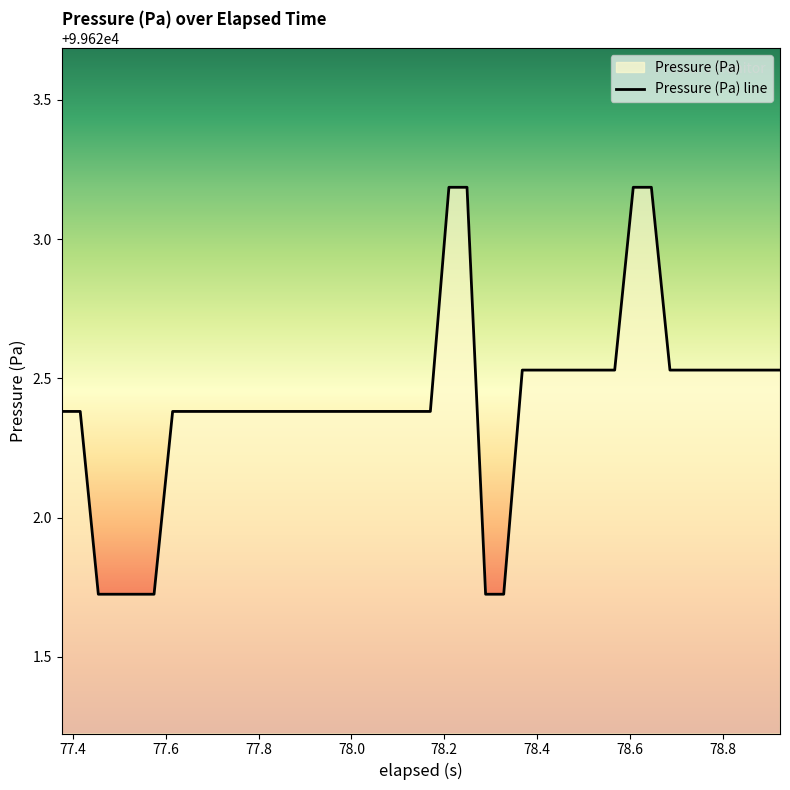

Is this an area chart (filled region under the line)?

No